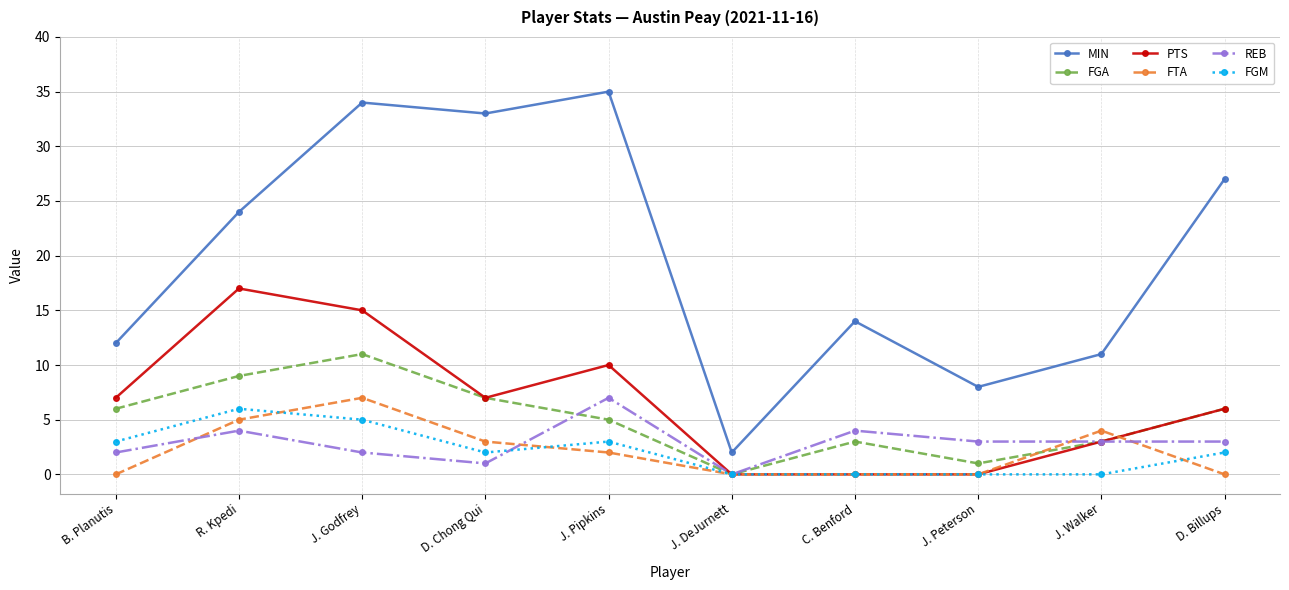

Does the chart have visible grid lines?

Yes